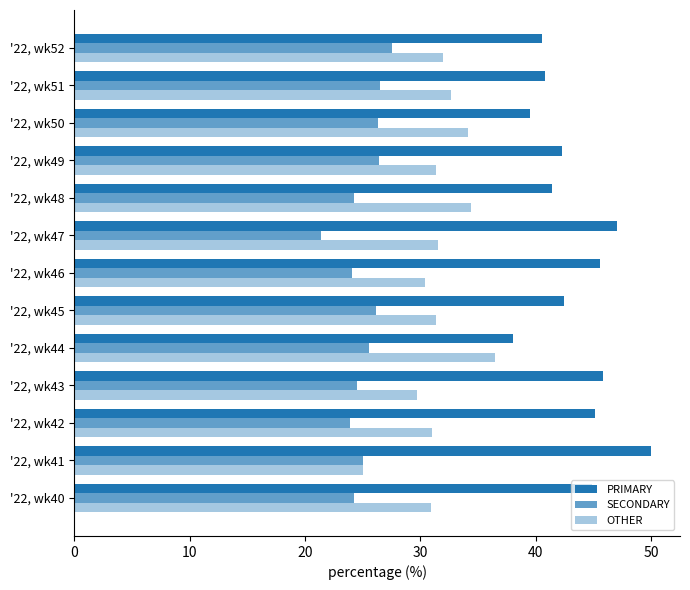

What is the difference between the maximum and second lowest values in the OTHER series?

6.7